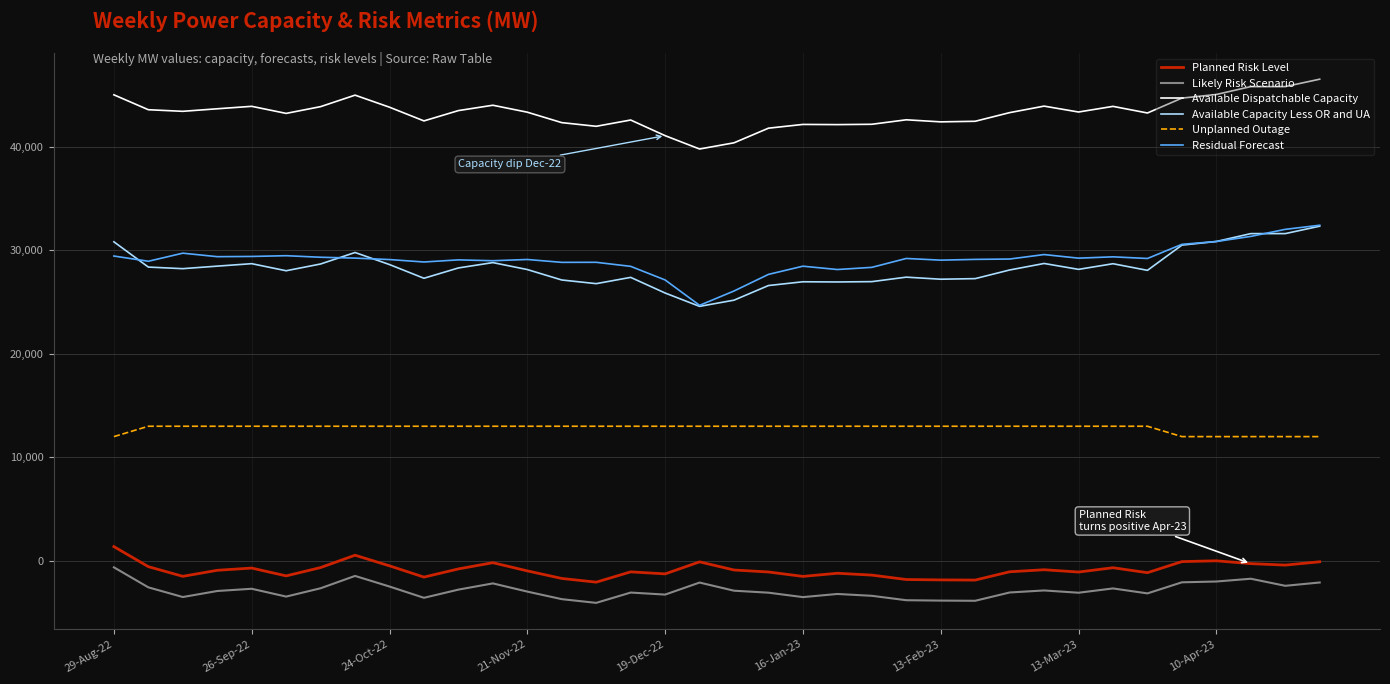

What is the smallest value displayed?

-4061